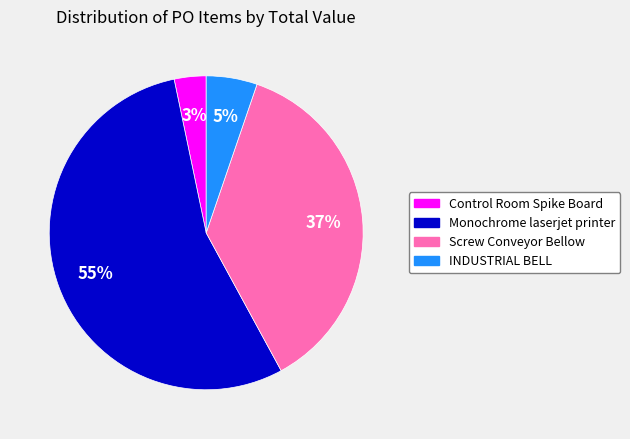

What percentage is the Screw Conveyor Bellow slice, to the nearest percent?

37%